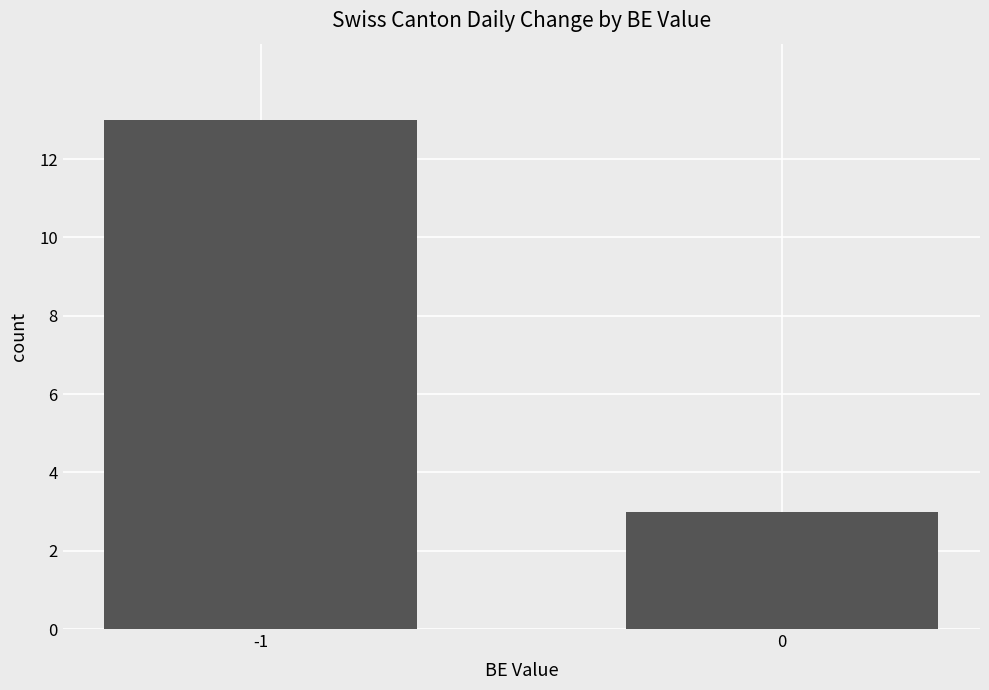

List the labels in order of value, smallest first.

0, -1